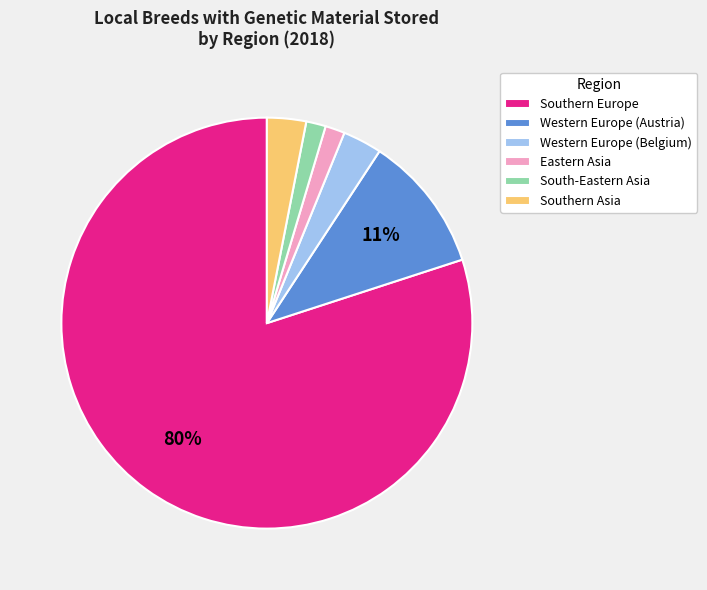

Which slice represents more than half of the pie?

Southern Europe